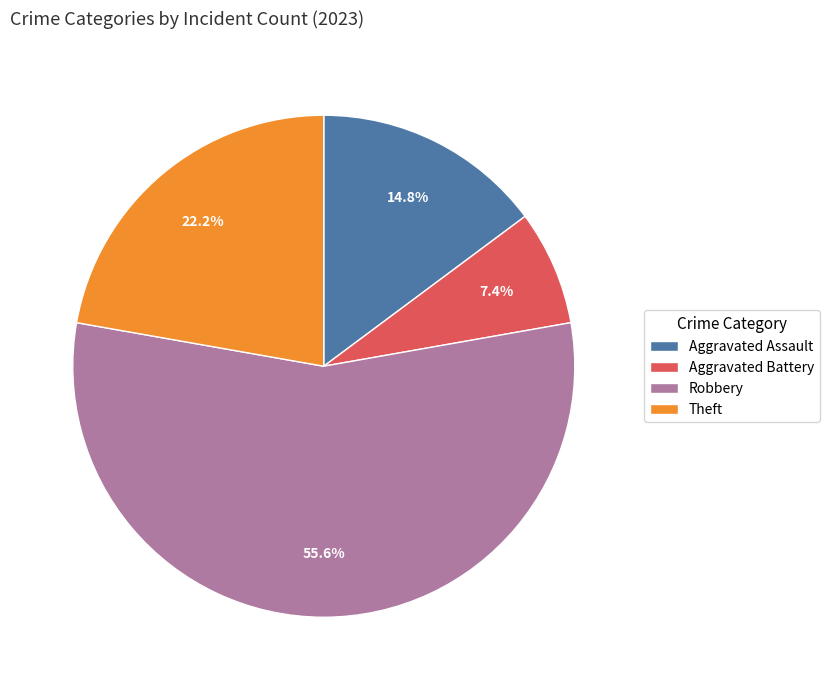

Rank the categories by value from lowest to highest.

Aggravated Battery, Aggravated Assault, Theft, Robbery